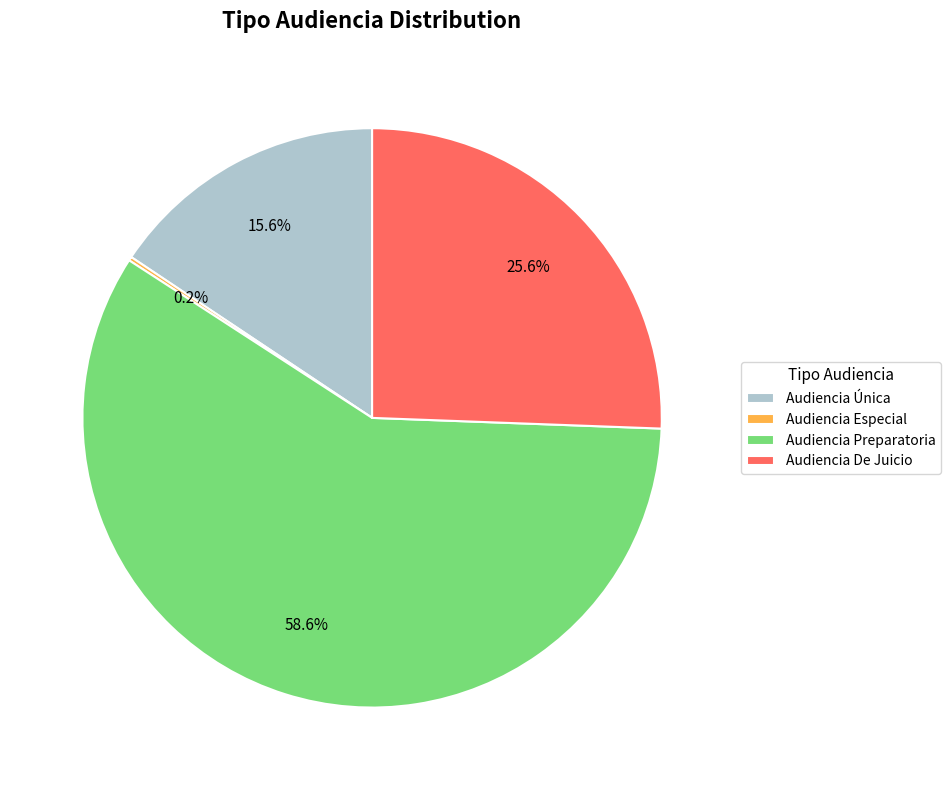

Is there any slice that represents more than half of the pie?

Yes